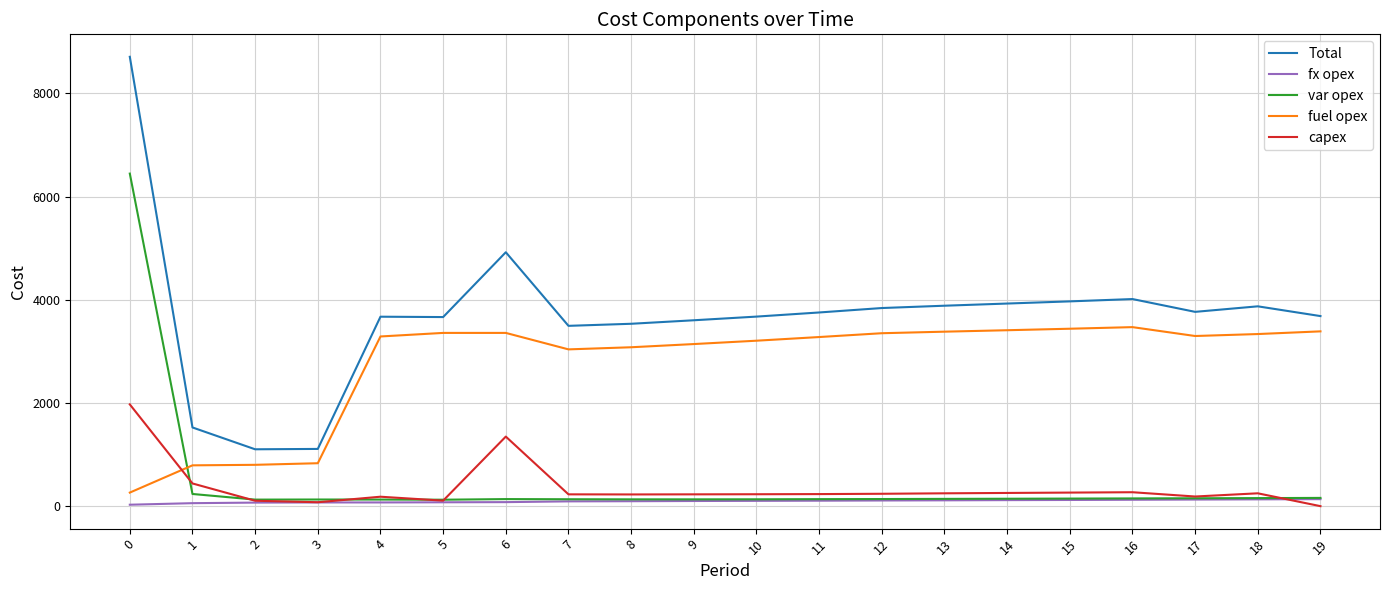

The fuel opex series shows 3387 at 19. True or false?

True